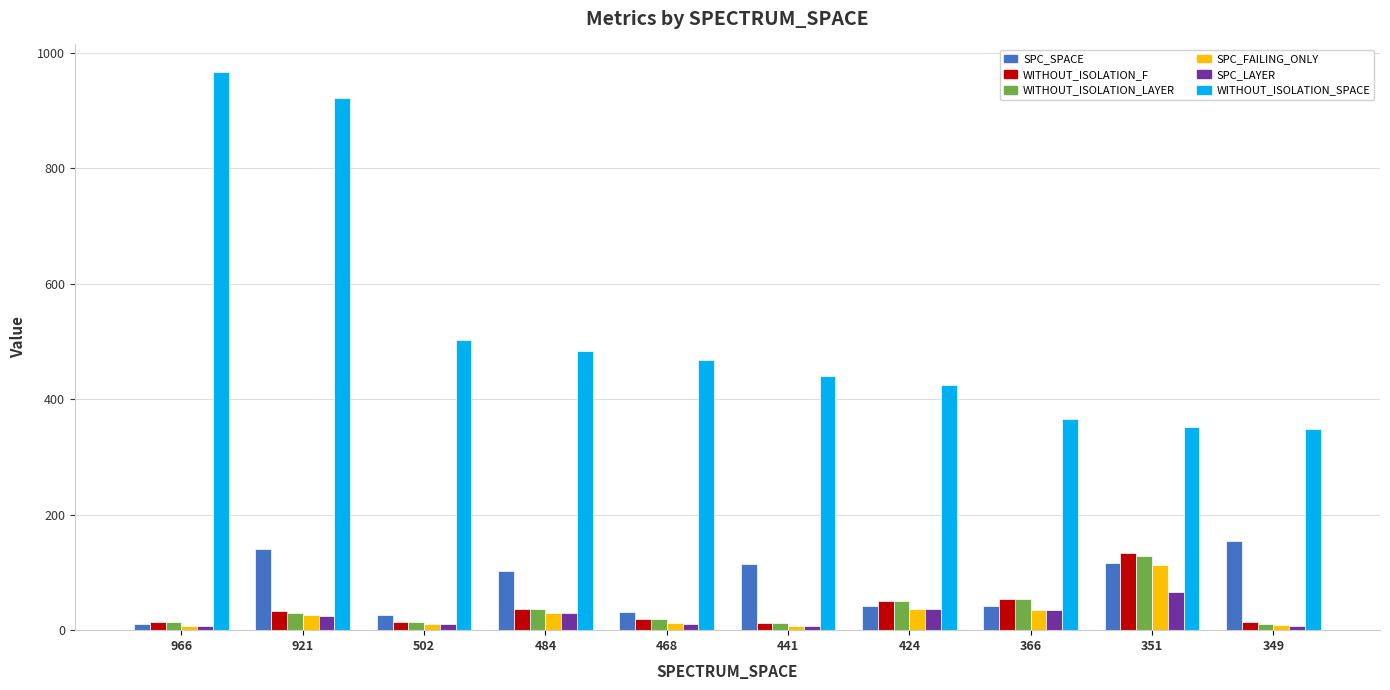

At how many categories does at least one series exceed 13?

10